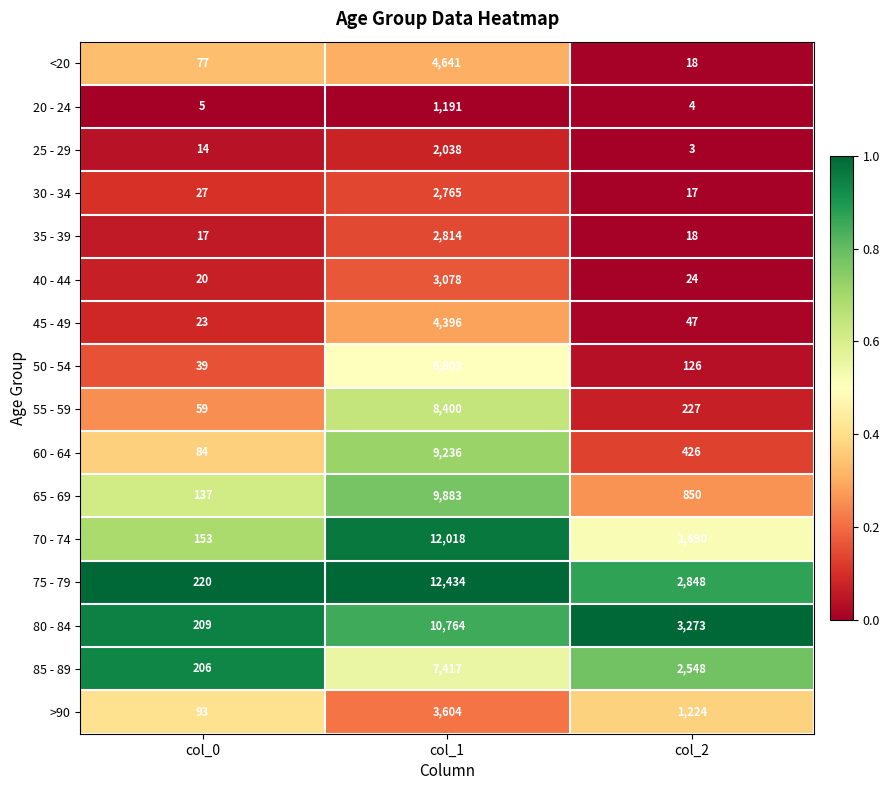

At col_0, list the series in order from largest to smallest.

75 - 79, 80 - 84, 85 - 89, 70 - 74, 65 - 69, >90, 60 - 64, <20, 55 - 59, 50 - 54, 30 - 34, 45 - 49, 40 - 44, 35 - 39, 25 - 29, 20 - 24